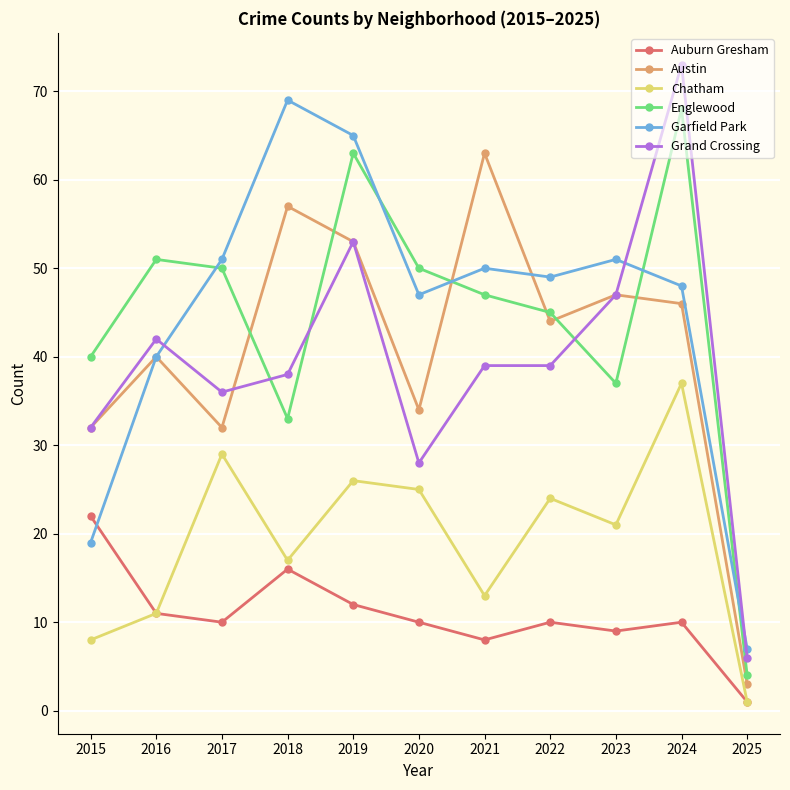

What is the average value of the Grand Crossing series?

39